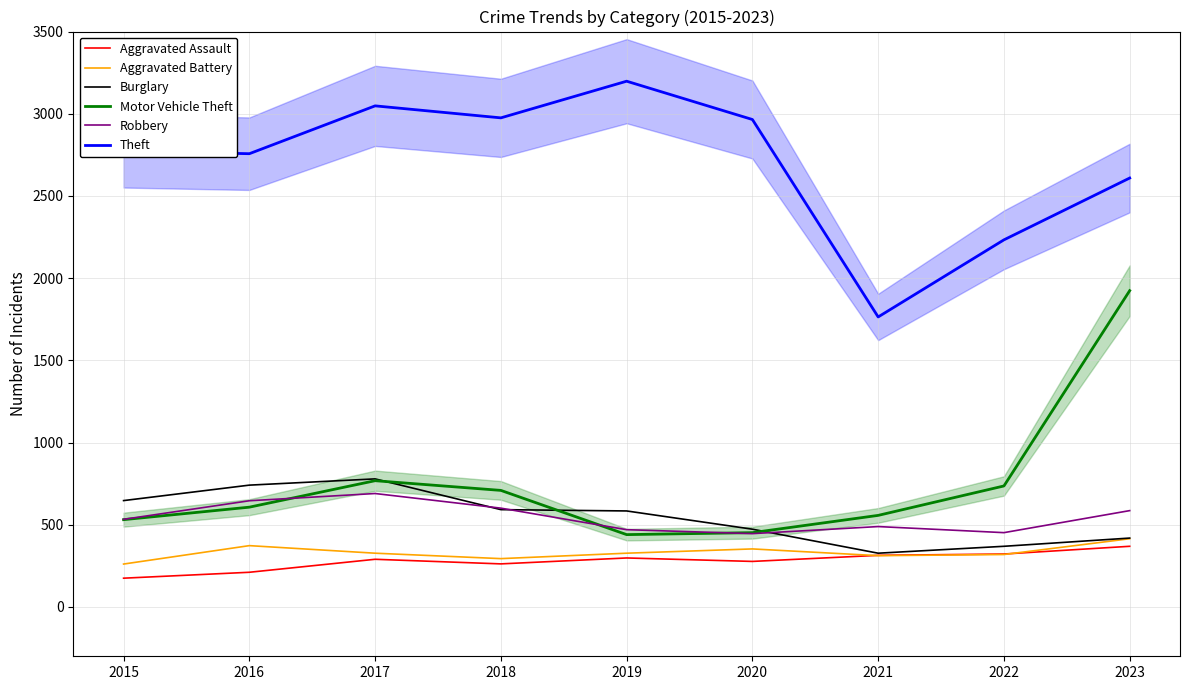

True or false: Theft and Aggravated Assault intersect in this chart.

False